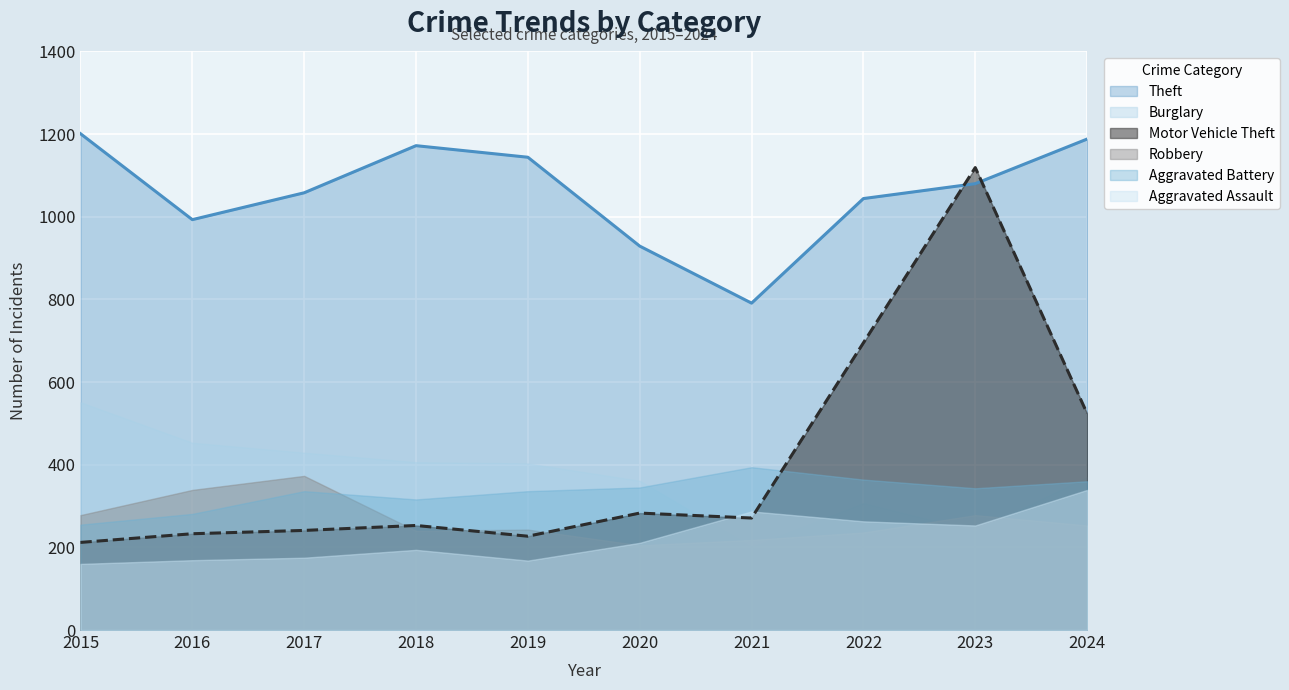

What is the sum of the Motor Vehicle Theft values at 2021 and 2020?

554